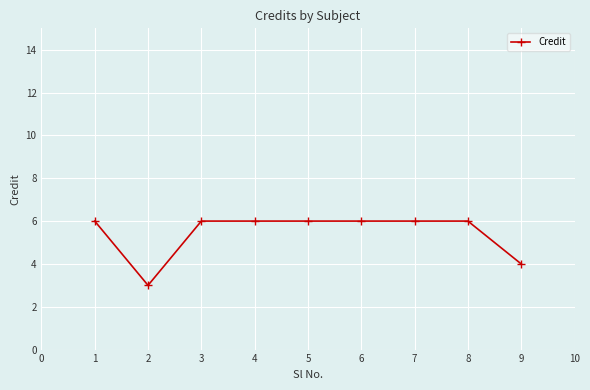

What is the difference between the second highest and minimum values?

3